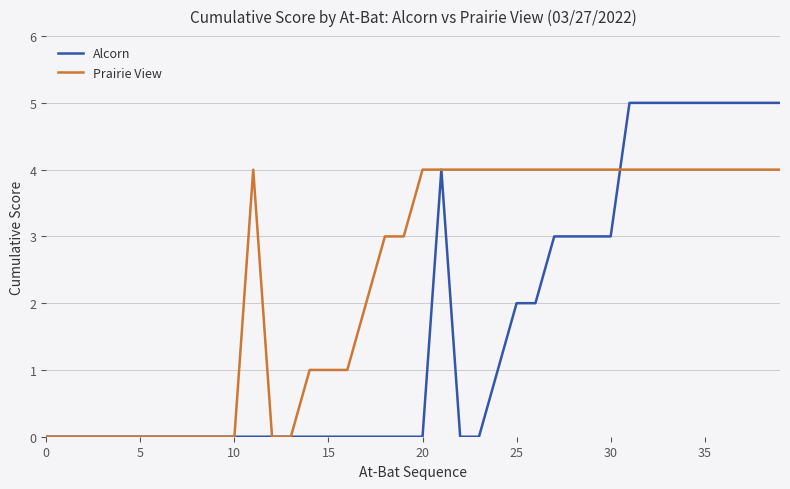

Count the number of categories in the chart.

40